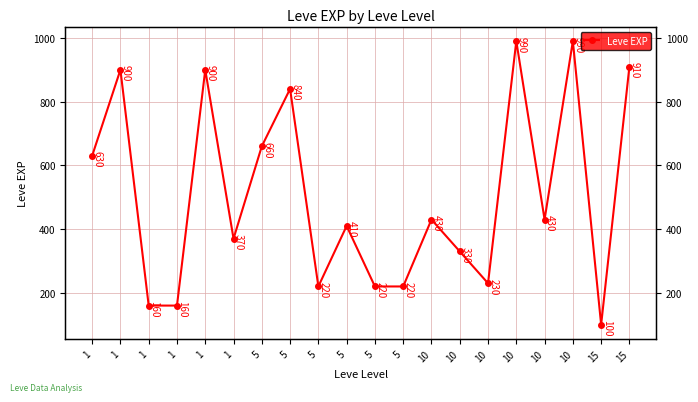

True or false: the data shows 36 at 15.

False